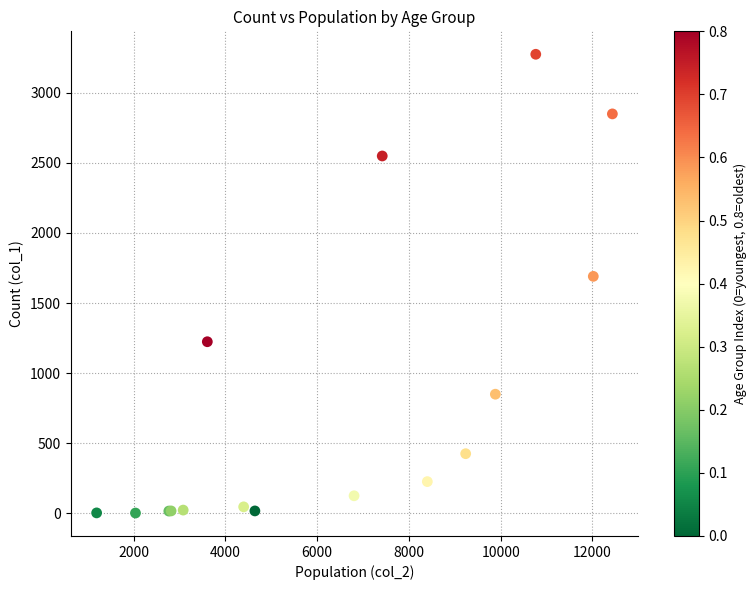

What Y value in the scatter plot is closest to 1638?

1690